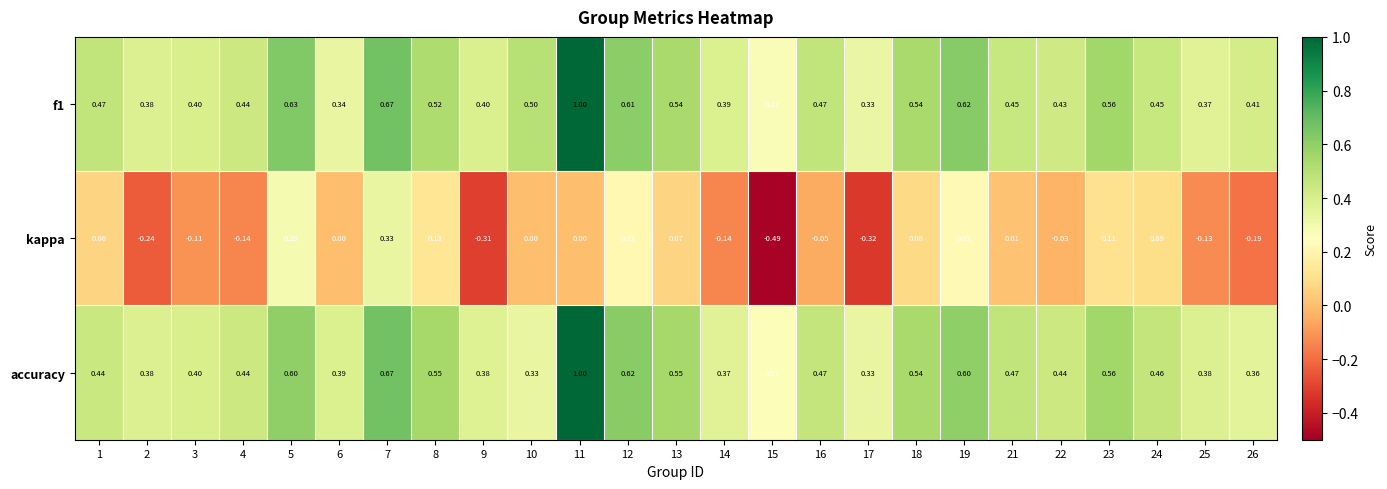

At which category is the sum across all series the highest?

11